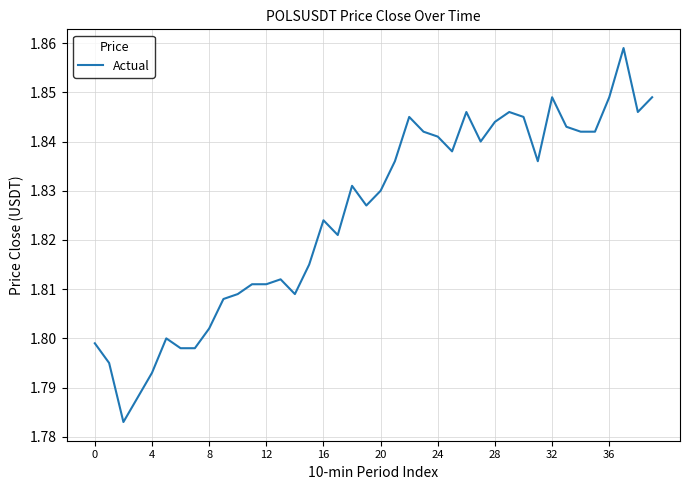

The chart shows a value of 0.5 at 36. True or false?

False